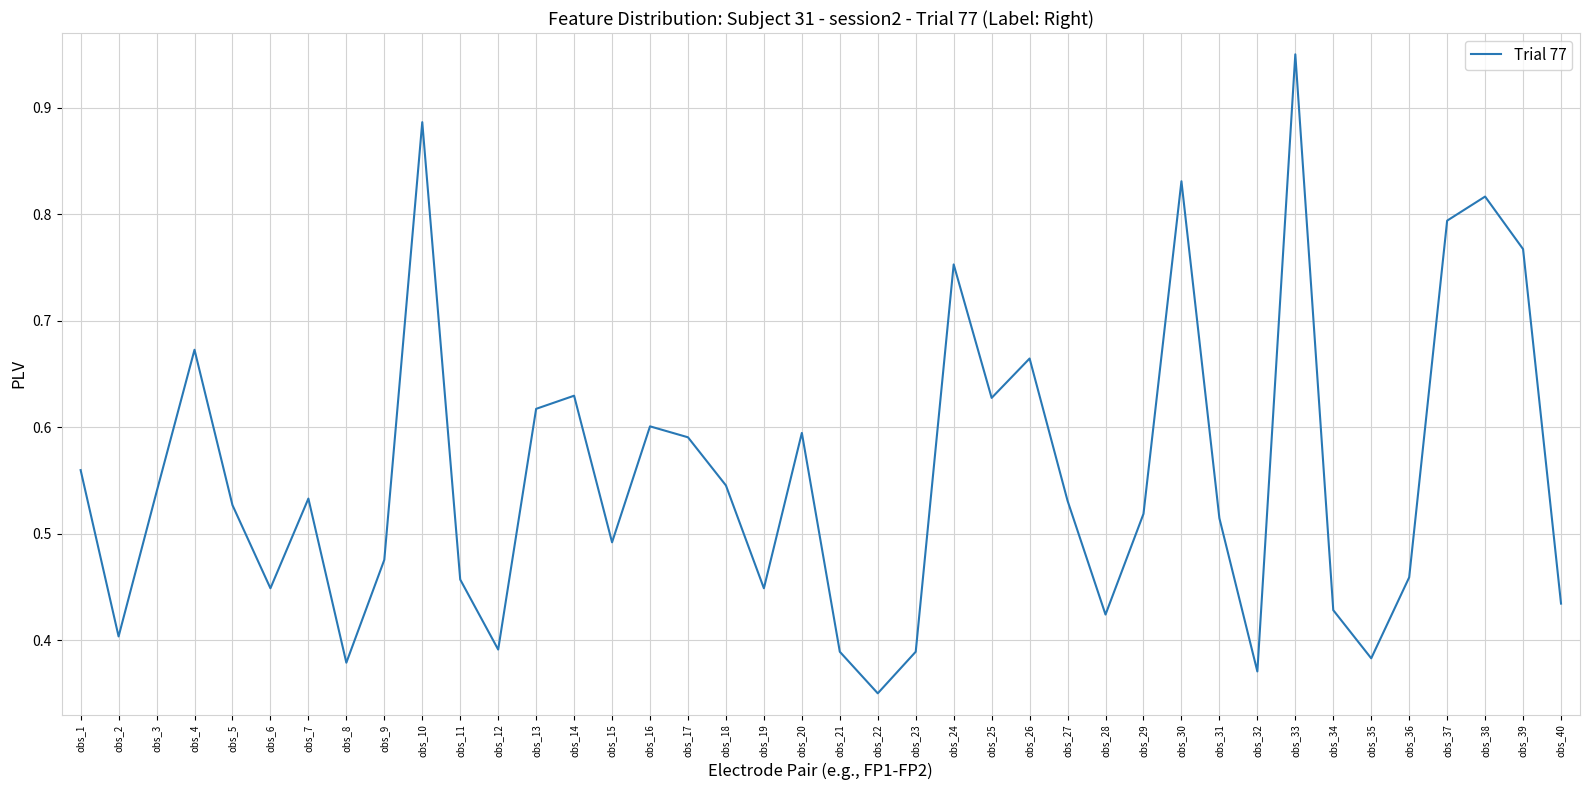

Which label corresponds to the smallest value in the chart?

obs_22